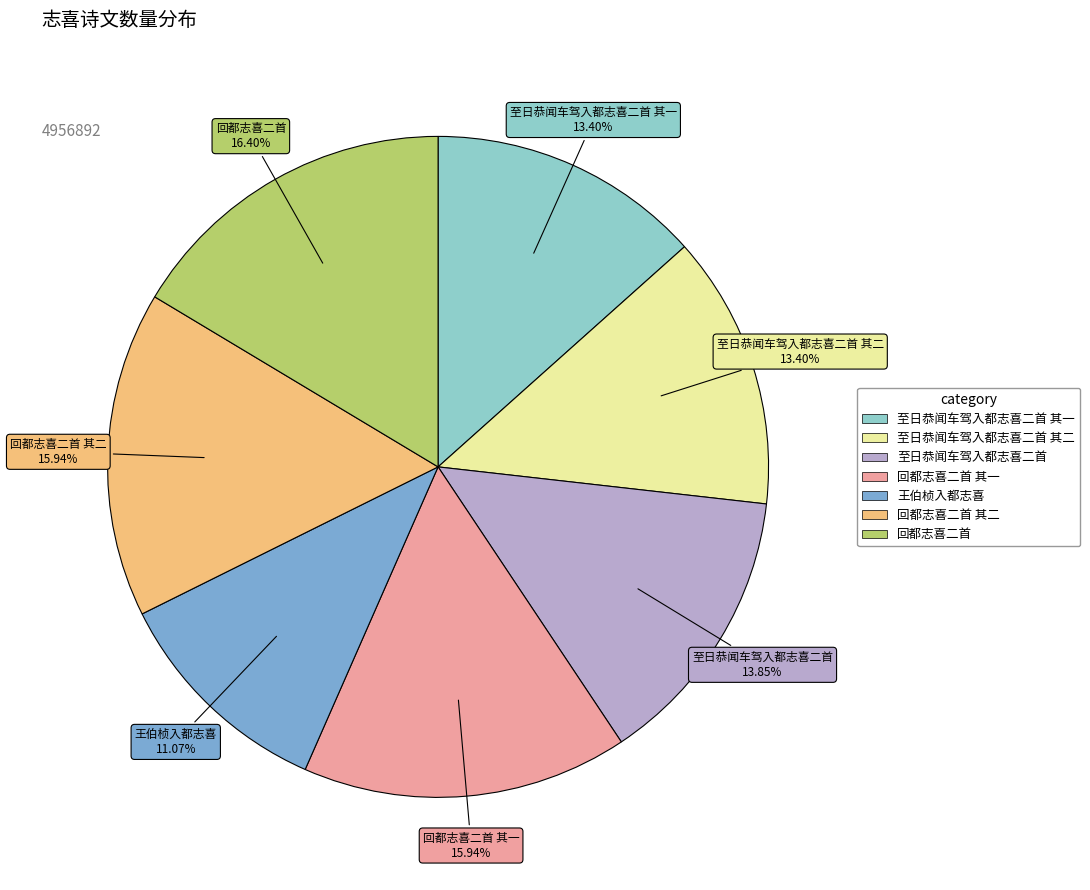

Is there any slice that represents more than half of the pie?

No